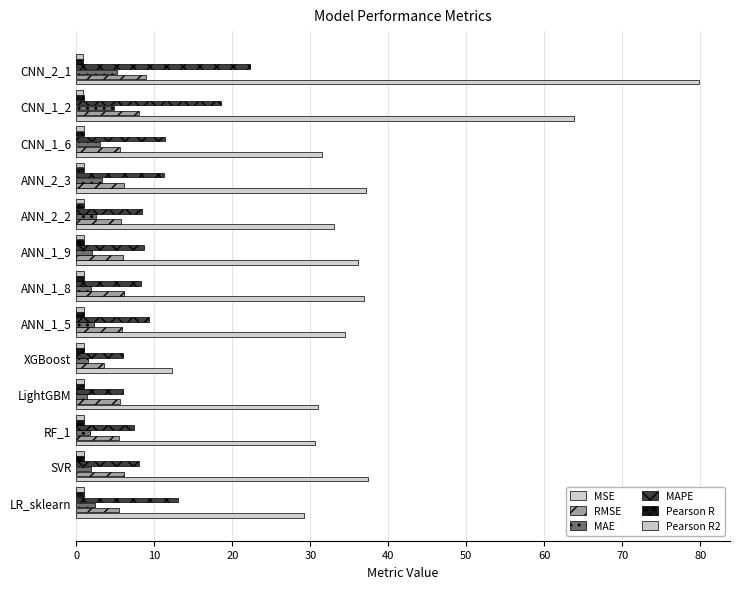

What is the sum of all MSE values?

493.2